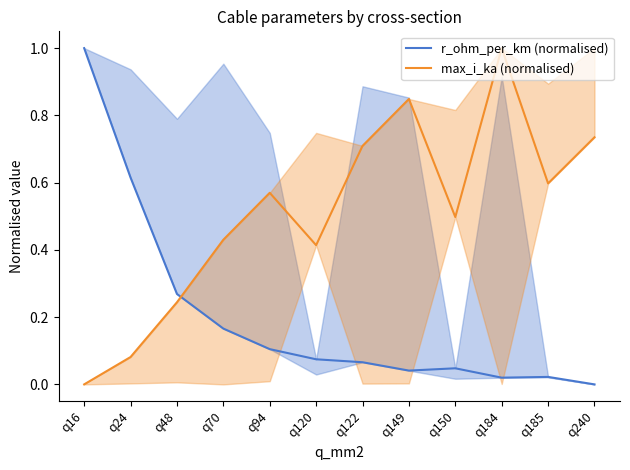

What is the sum of all r_ohm_per_km (normalised) values?

2.4